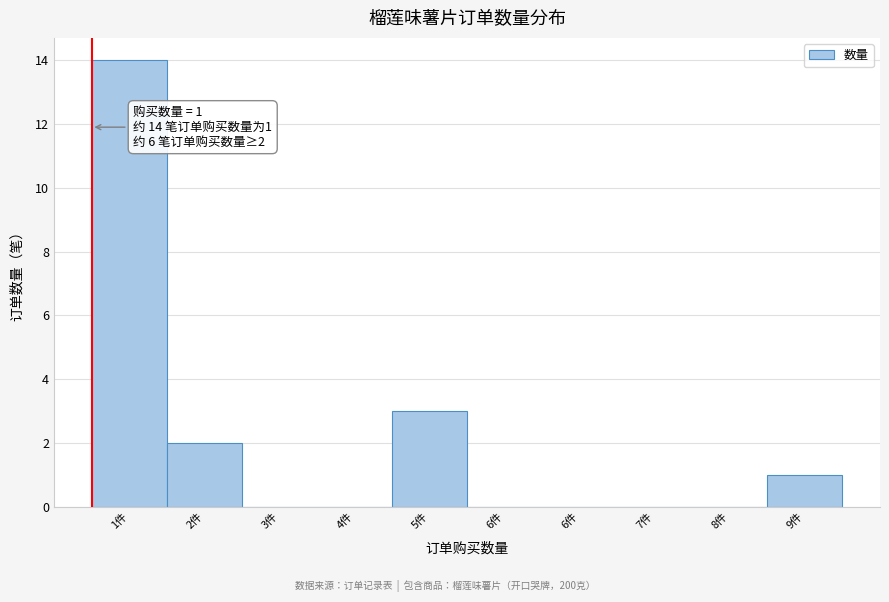

Count the number of data series in this chart.

1